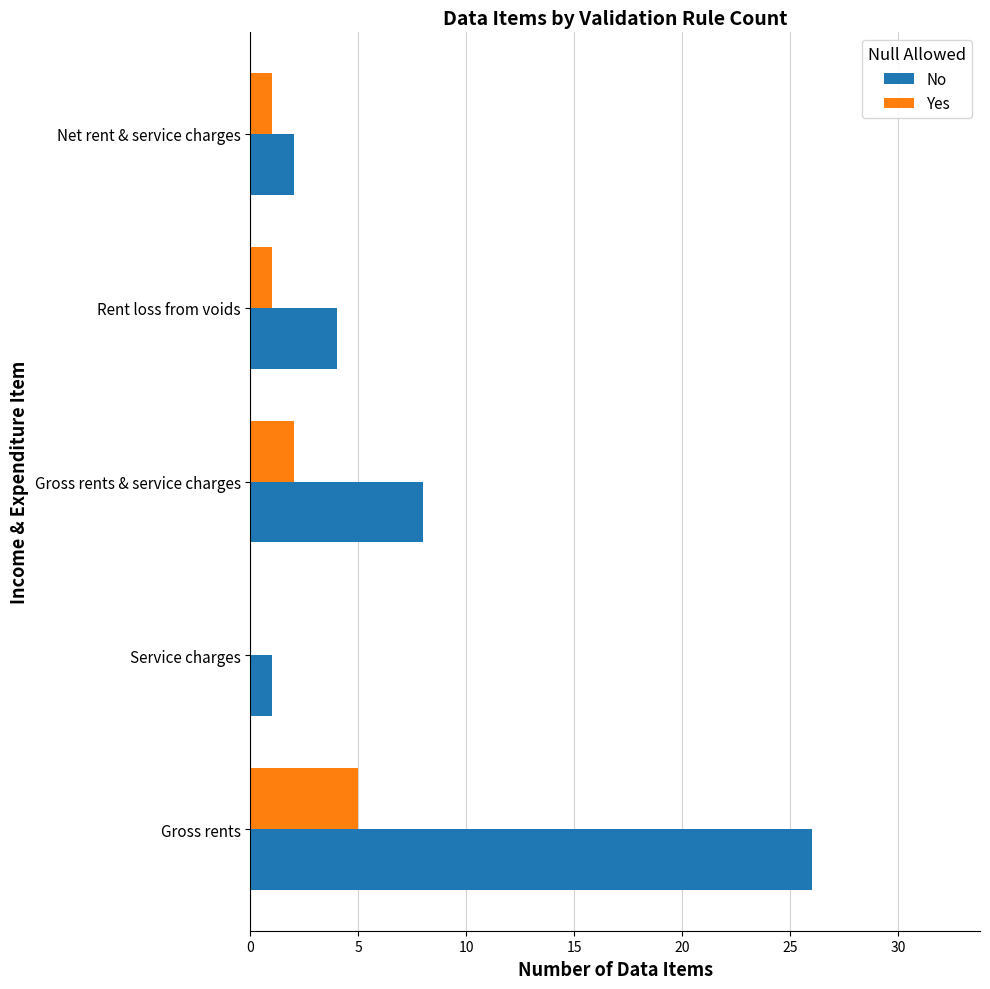

Which series has the widest spread of values?

No